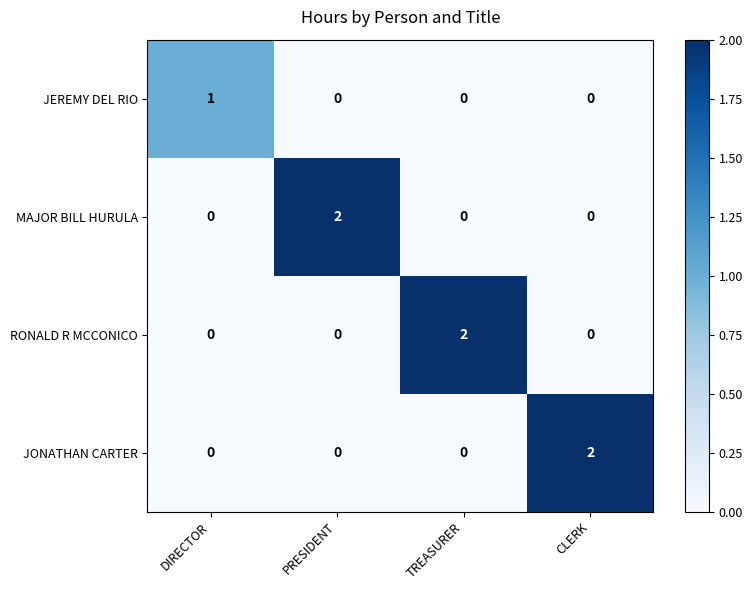

How many JEREMY DEL RIO values are between 0 and 1?

4